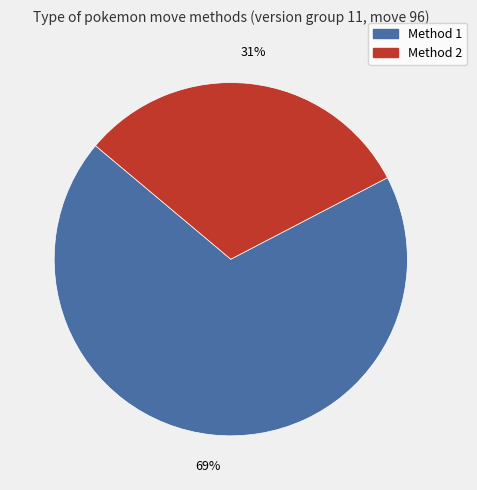

Is there any slice that represents more than half of the pie?

Yes